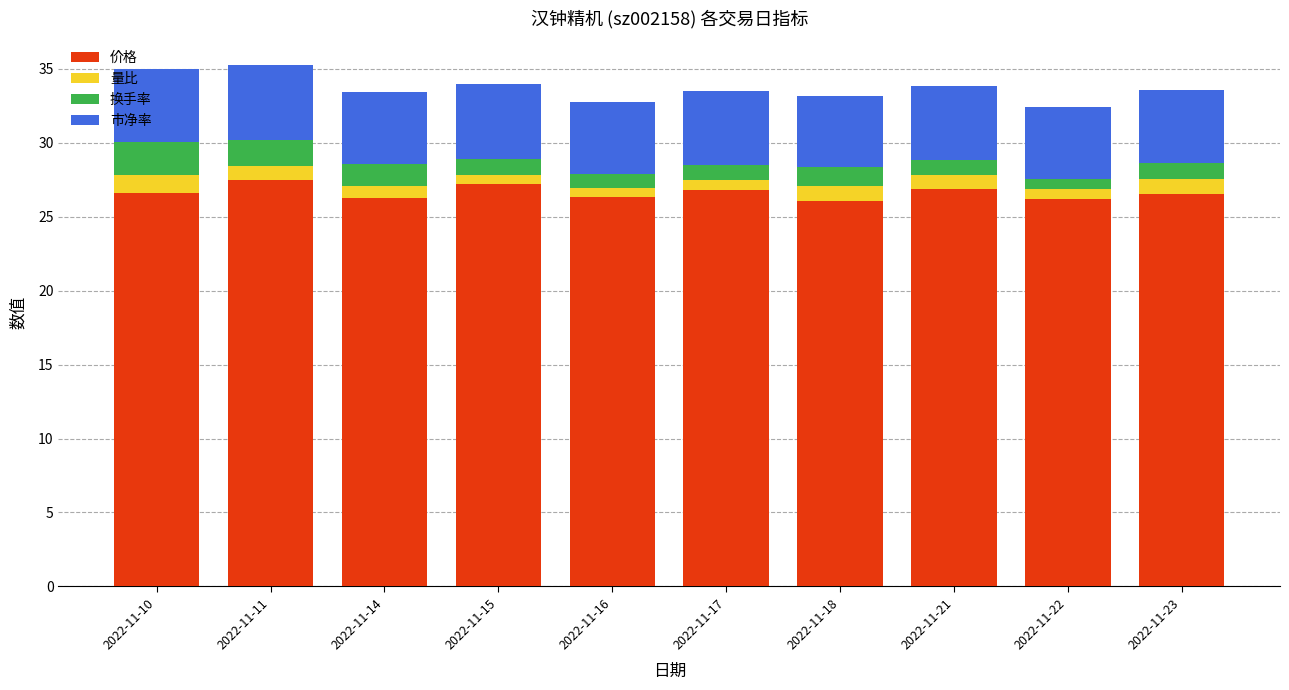

What is the total value across all series at 2022-11-18?

33.2